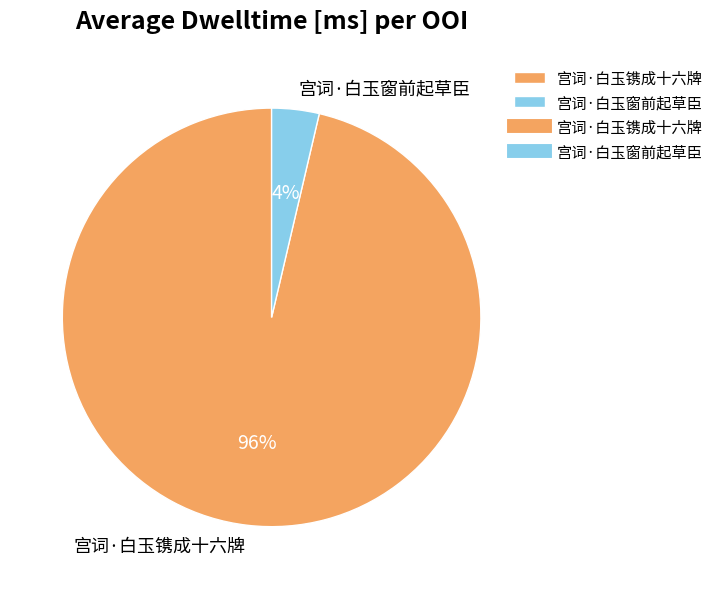

Rank the categories by value from highest to lowest.

宫词·白玉镌成十六牌, 宫词·白玉窗前起草臣